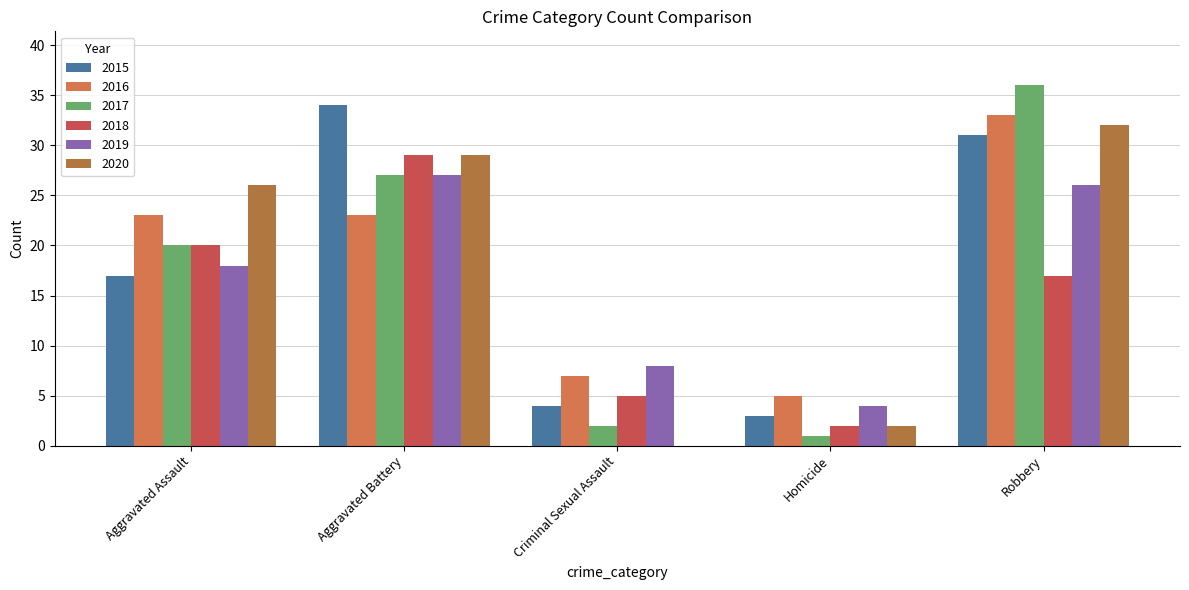

Is it true that 2015 equals 58 at Aggravated Battery?

False